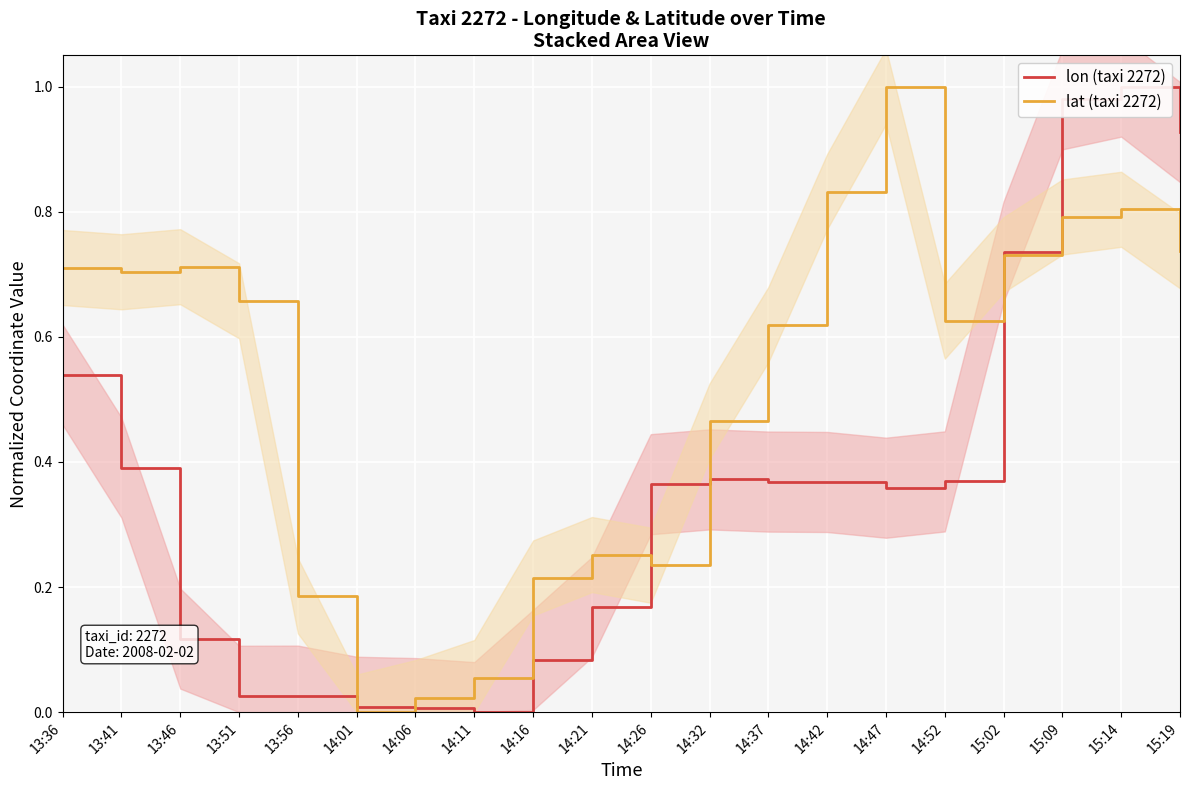

At 14:47, list the series in order from largest to smallest.

lat (taxi 2272), lon (taxi 2272)